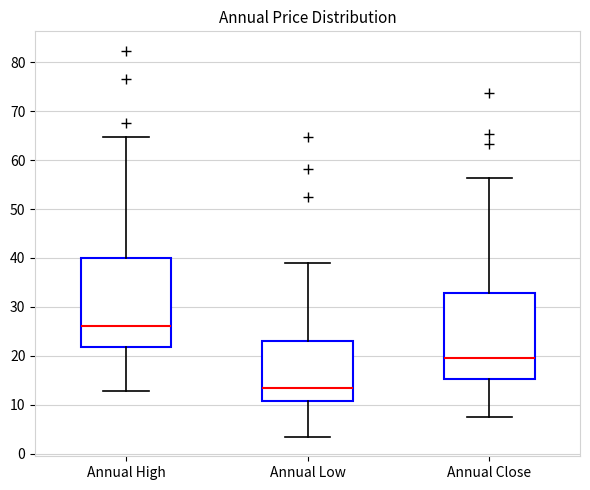

Reading left to right, read every box against the y-axis: the position of its median line, the range the box covers, and the ends of its whiskers. The values are not printed on the chart, so give them approximately, as read against the axis.

Annual High: median 26, box 22 to 40, whiskers 13 to 65
Annual Low: median 13, box 11 to 23, whiskers 3 to 39
Annual Close: median 19, box 15 to 33, whiskers 7 to 56